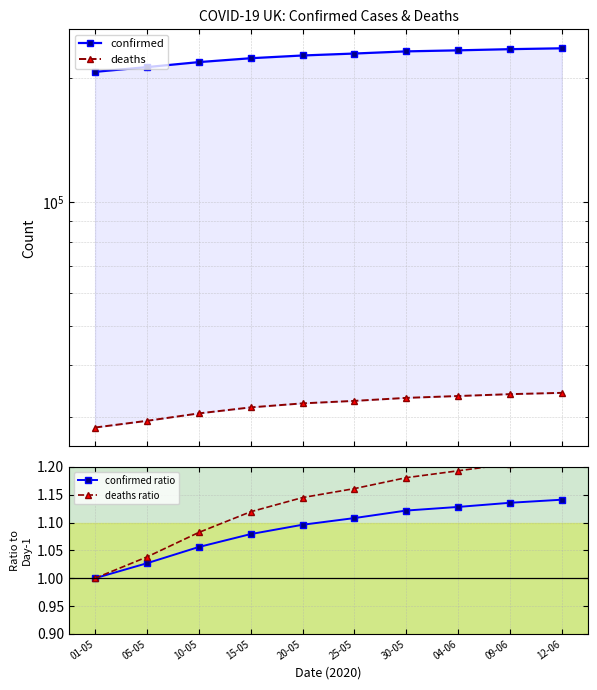

What is the label of the 3rd point from the left?

10-05